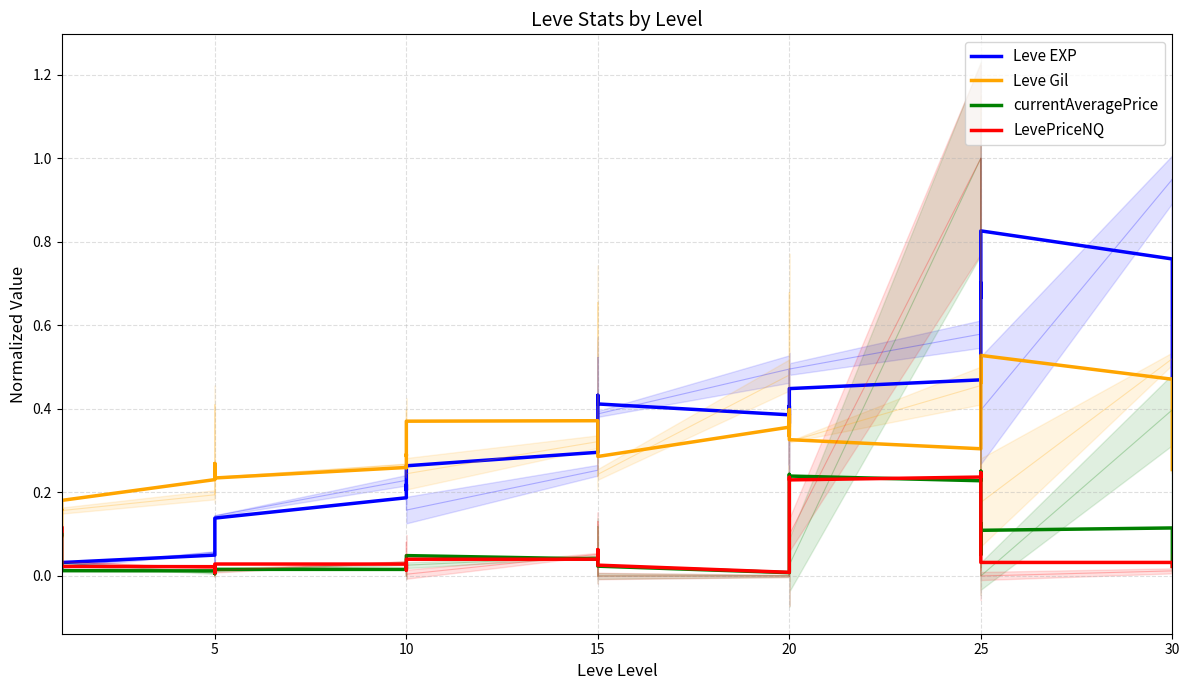

How many interior local peaks does the LevePriceNQ series have?

7